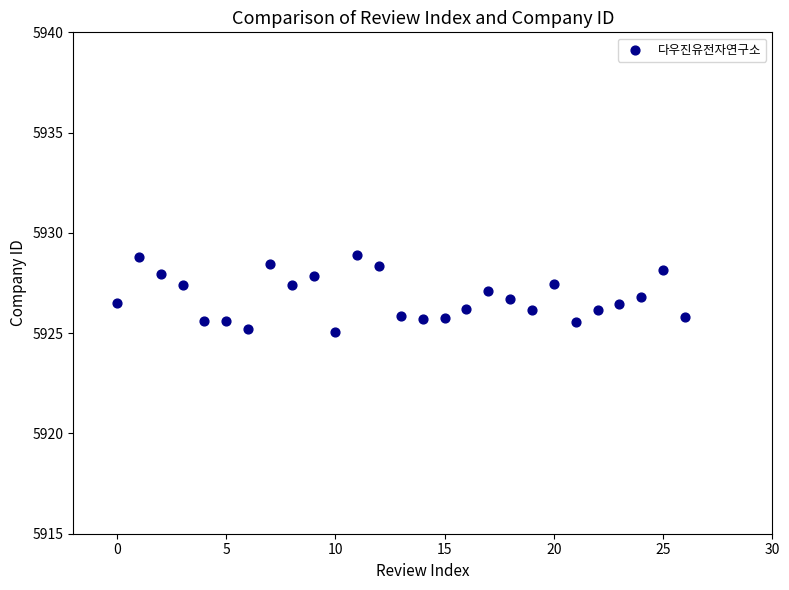

What is the range of Y values (max minus min)?

3.8